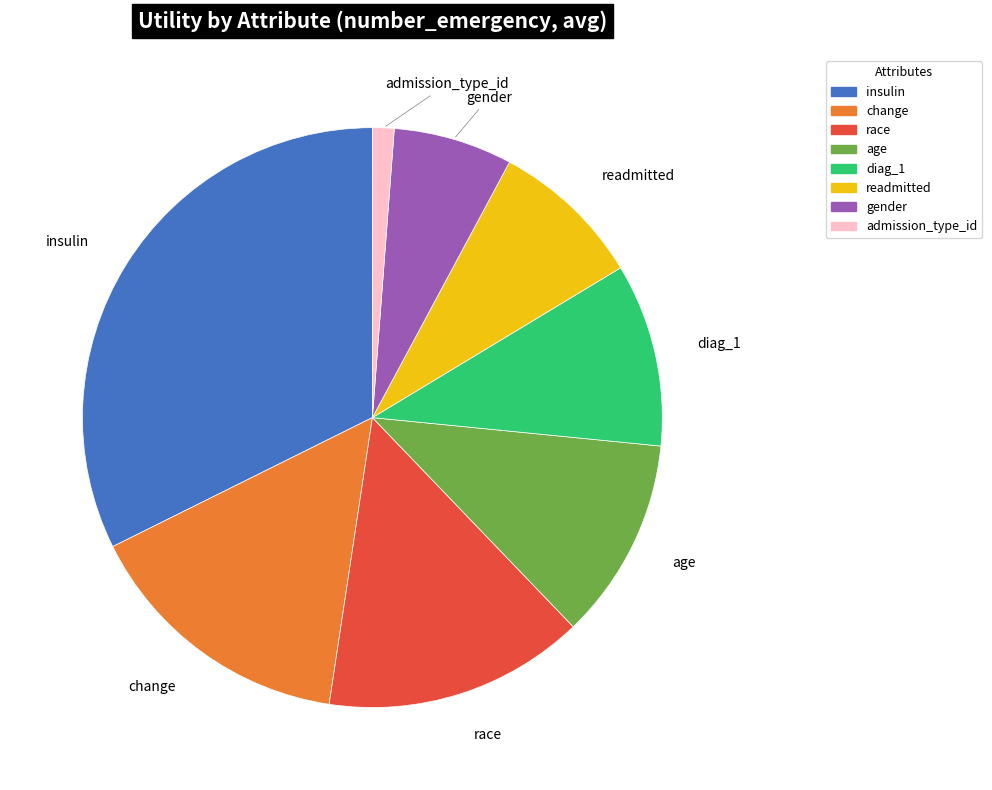

Is there any slice that represents more than half of the pie?

No